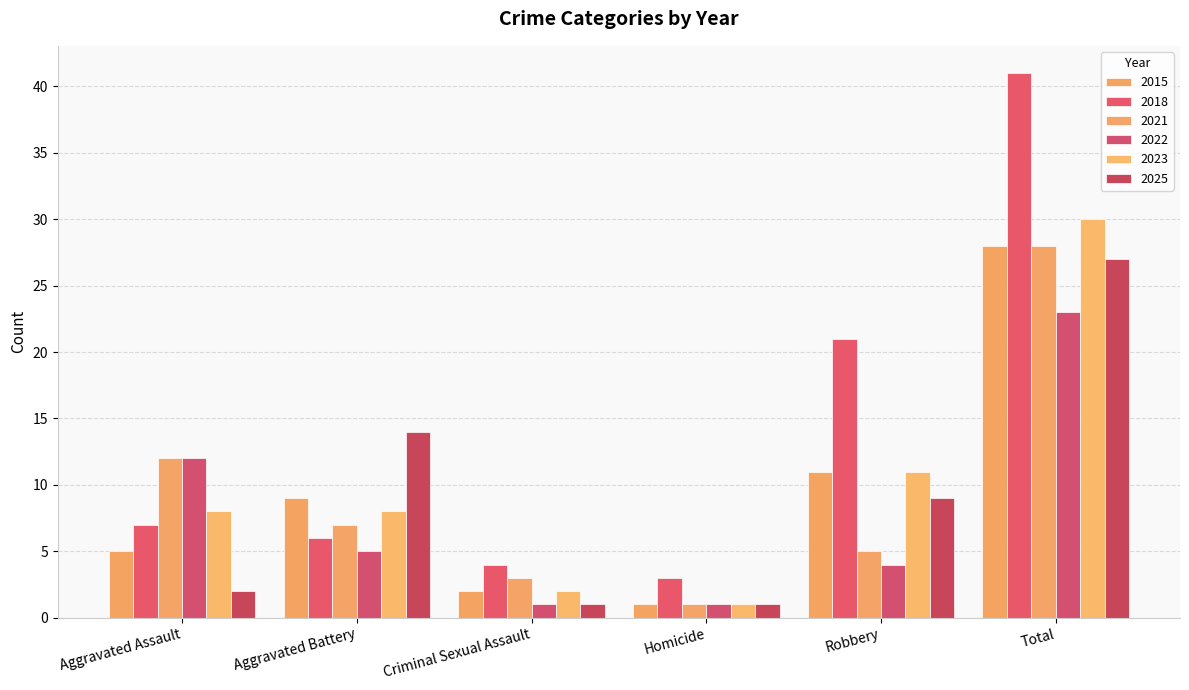

What is the sum of all 2022 values?

46